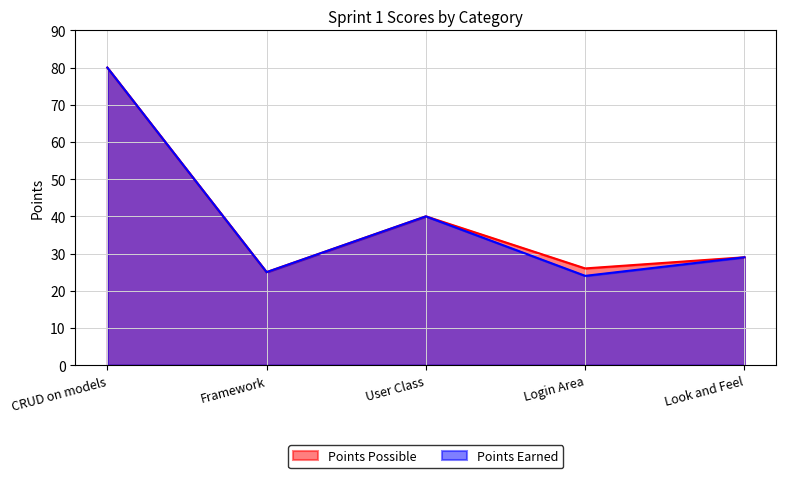

Which series changed the most between Framework and User Class?

Points Earned